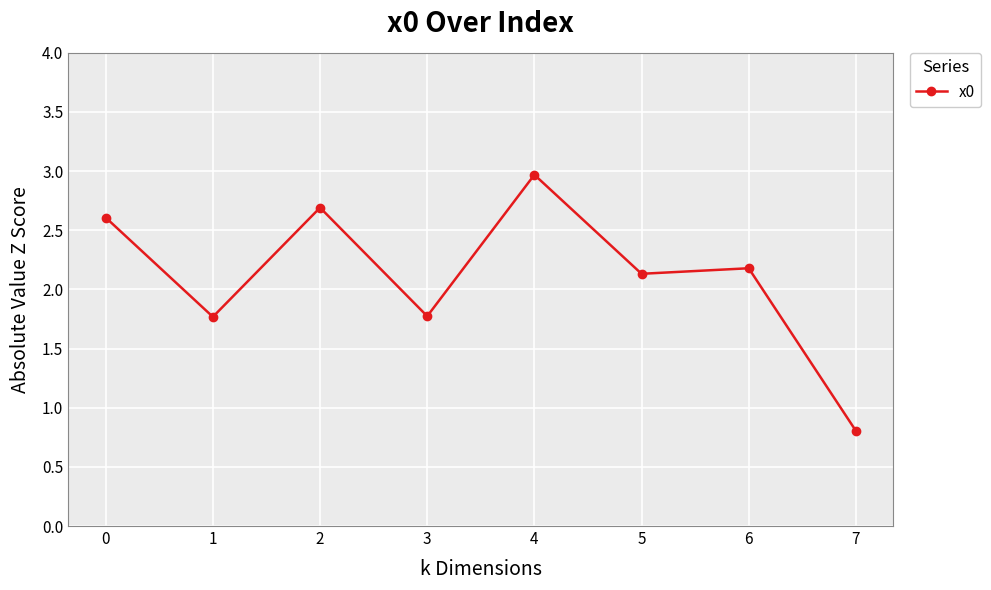

Does the chart display data point markers on the line(s)?

Yes